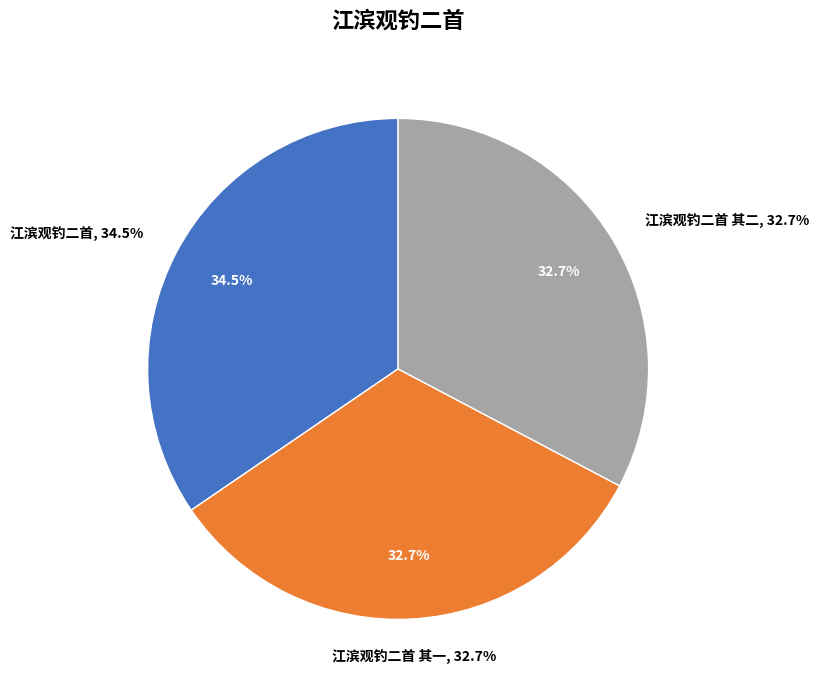

What is the ratio of the value at 江滨观钓二首 to the value at 江滨观钓二首 其一?

1.1